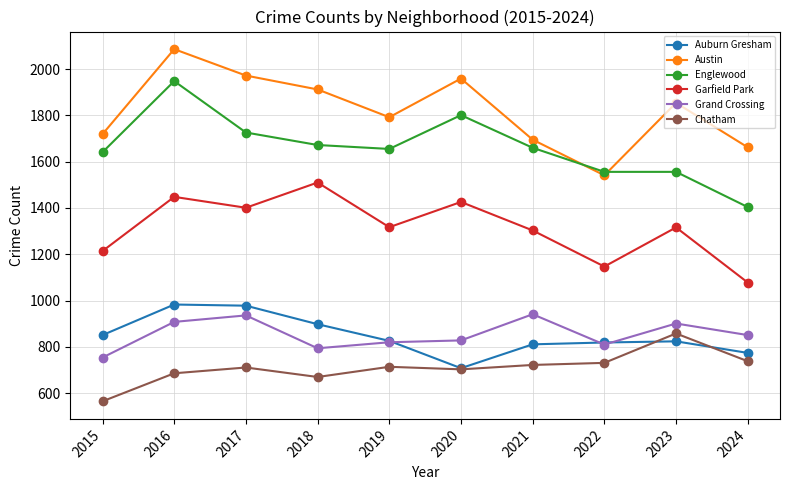

The value of Chatham at 2024 is 494. True or false?

False